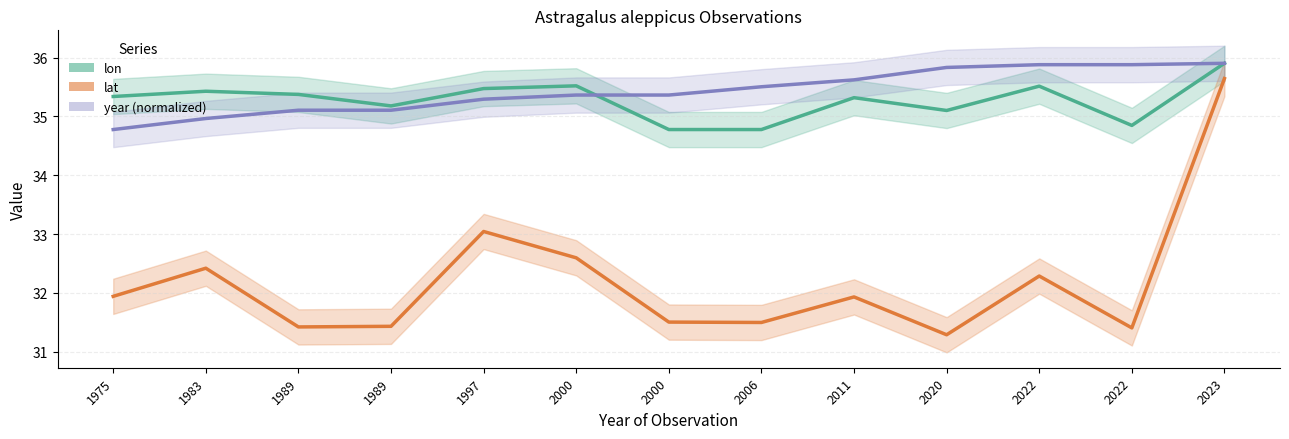

Which series changed the most between 1989 and 1989?

lon